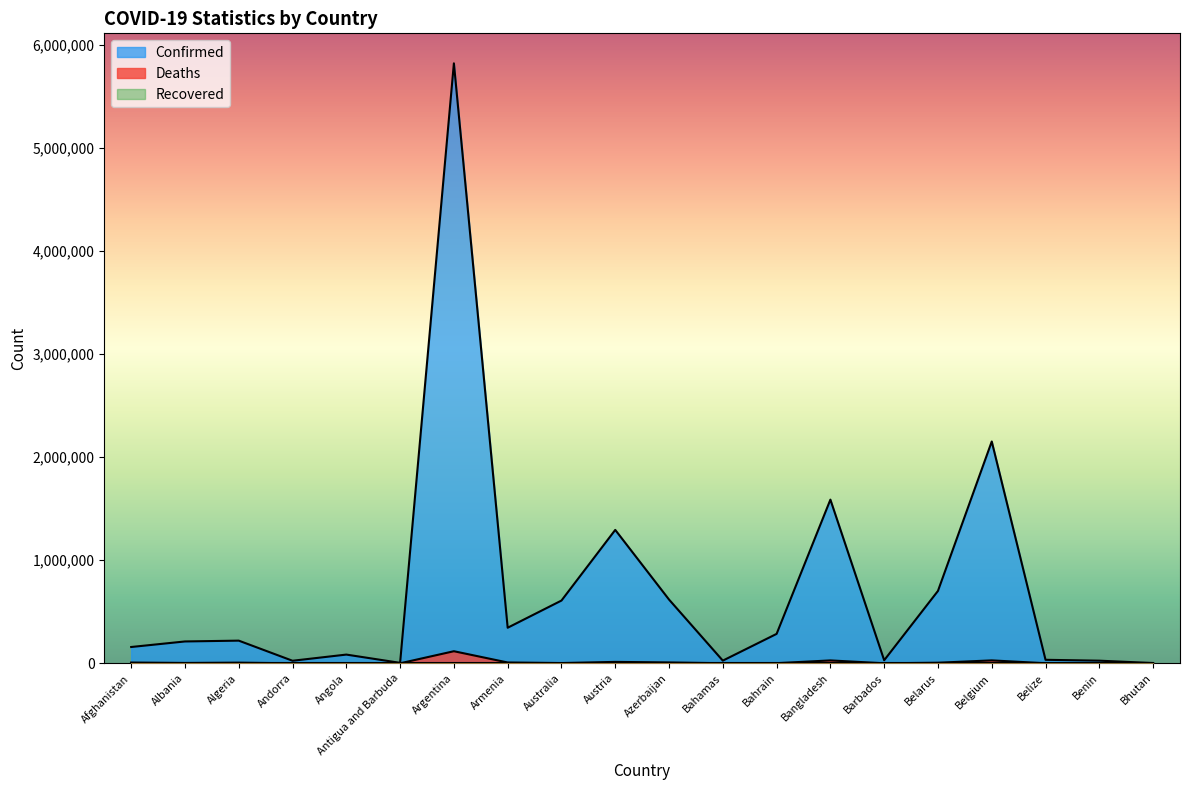

Reading right to left, what are all the values shown in this chart?

Confirmed: Bhutan=2666	Benin=25522	Belize=34087	Belgium=2151914	Belarus=702374	Barbados=29698	Bangladesh=1587915	Bahrain=285448	Bahamas=26011	Azerbaijan=618365	Austria=1294325	Australia=608803	Armenia=345126	Argentina=5820536	Antigua and Barbuda=4486	Angola=84666	Andorra=24802	Algeria=219953	Albania=212021	Afghanistan=158205
Deaths: Bhutan=3	Benin=161	Belize=605	Belgium=28407	Belarus=5638	Barbados=263	Bangladesh=28087	Bahrain=1395	Bahamas=717	Azerbaijan=8398	Austria=13784	Australia=2290	Armenia=7986	Argentina=117294	Antigua and Barbuda=119	Angola=1778	Andorra=141	Algeria=6303	Albania=3224	Afghanistan=7365